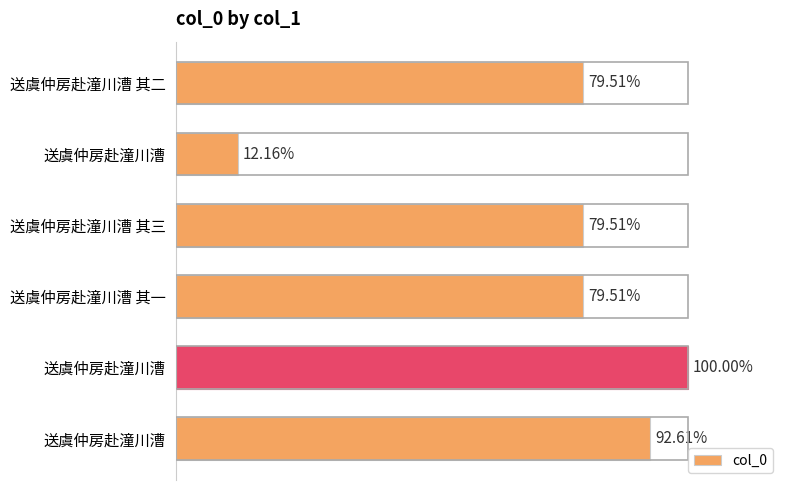

Rank the categories by value from highest to lowest.

送虞仲房赴潼川漕, 送虞仲房赴潼川漕, 送虞仲房赴潼川漕 其二, 送虞仲房赴潼川漕 其一, 送虞仲房赴潼川漕 其三, 送虞仲房赴潼川漕